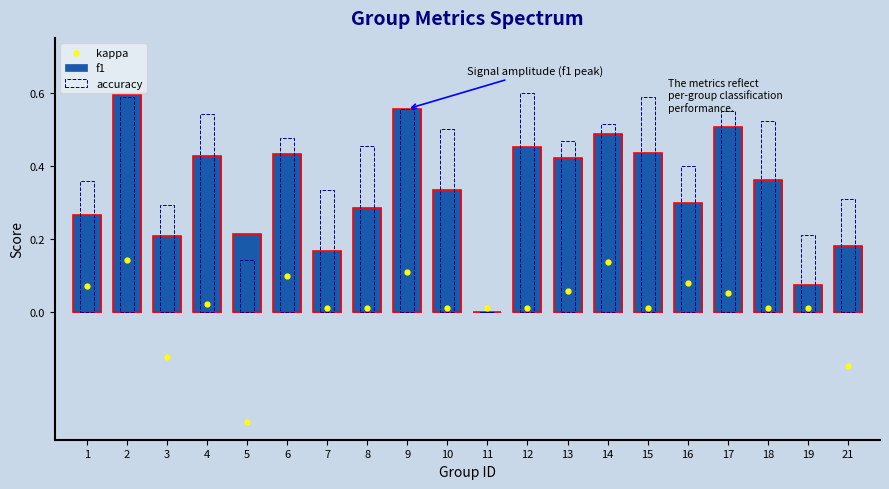

What are all the series names shown in the legend?

f1, accuracy, kappa